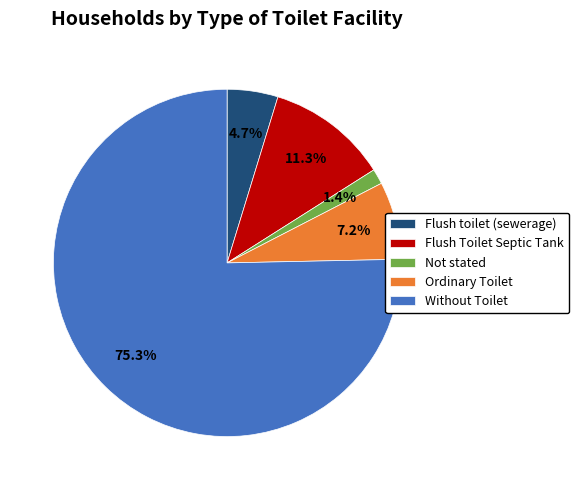

Combined, what portion of the pie is Not stated and Flush Toilet Septic Tank?

12.7%